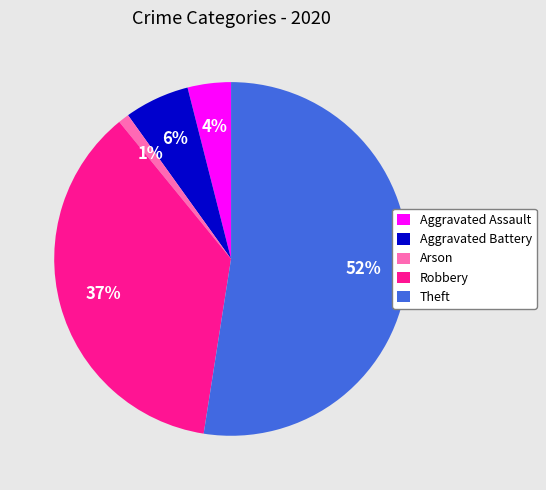

Which category accounts for the majority?

Theft